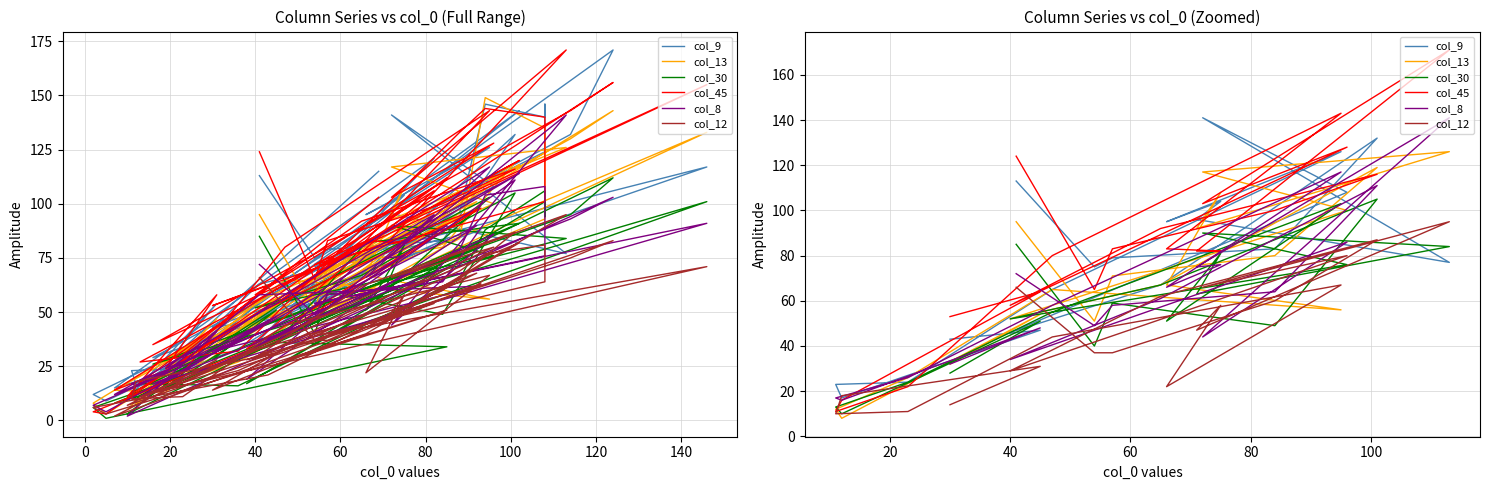

True or false: col_45 has a value of 215 at −20.

False